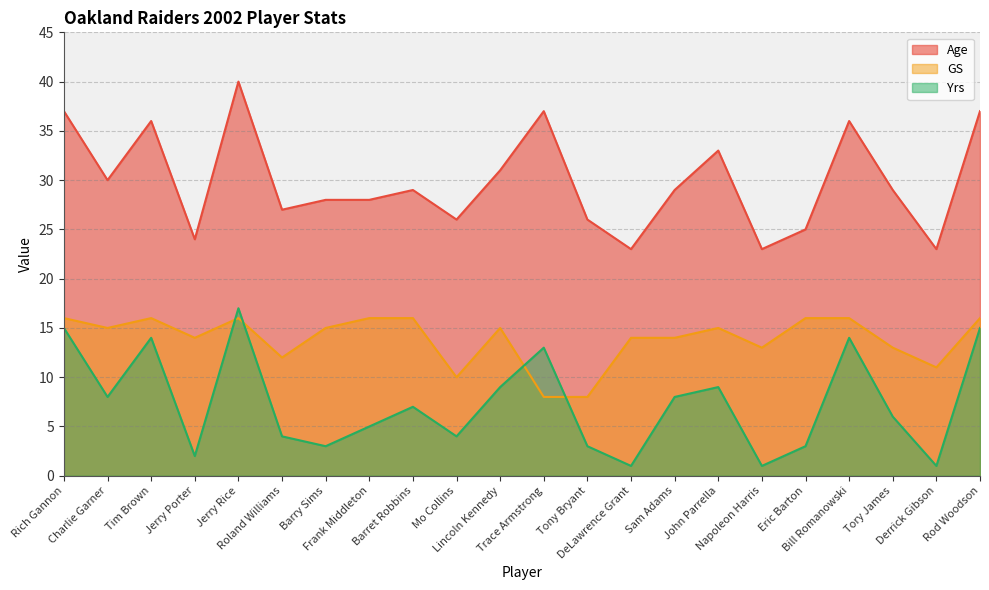

How many interior local peaks does the Yrs series have?

6